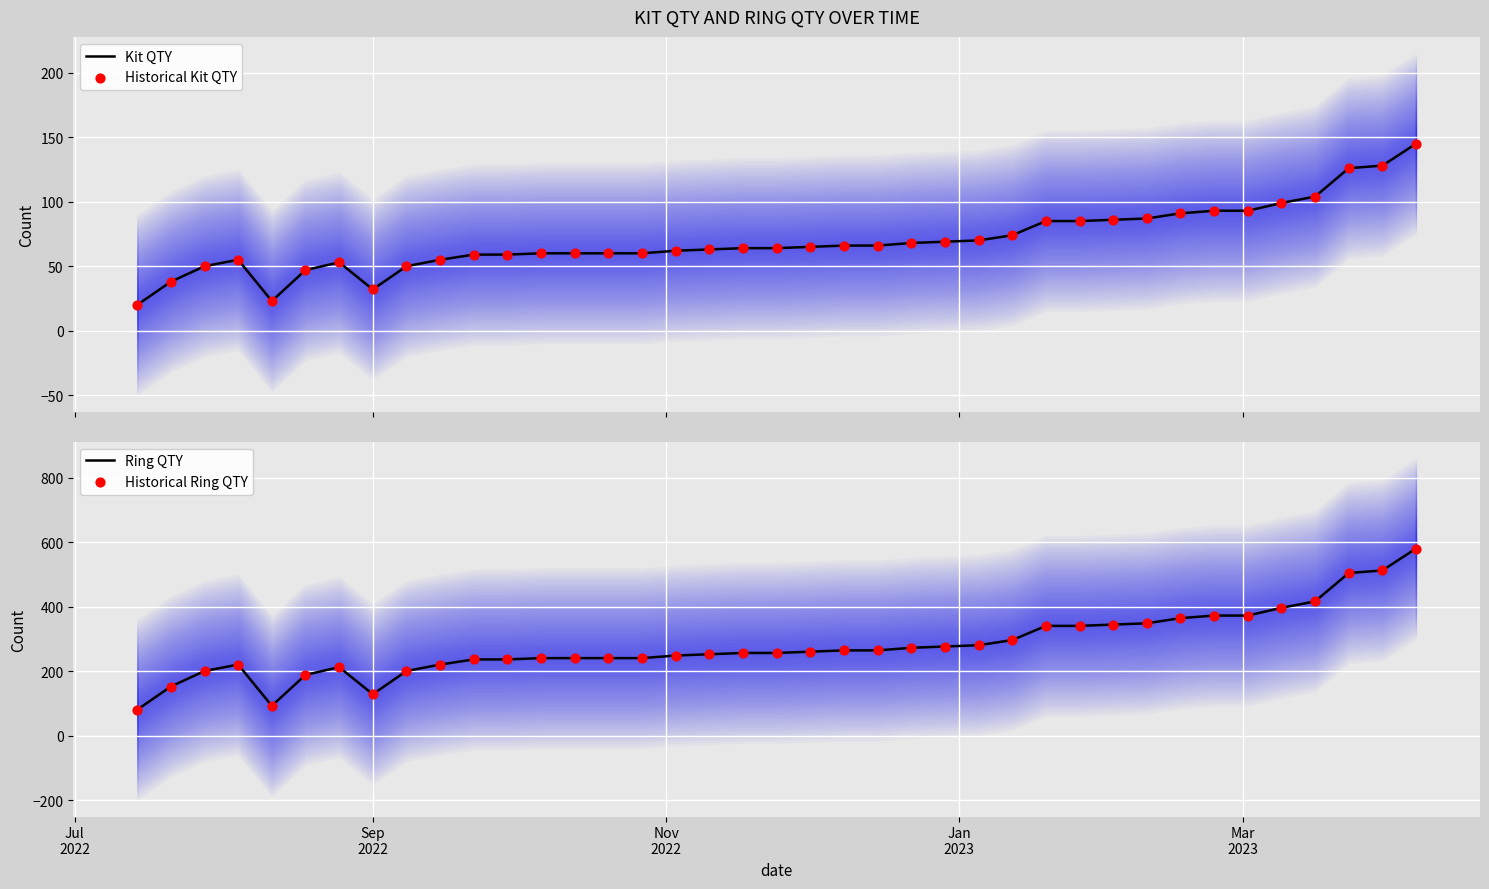

What is the maximum value for Kit QTY?

145